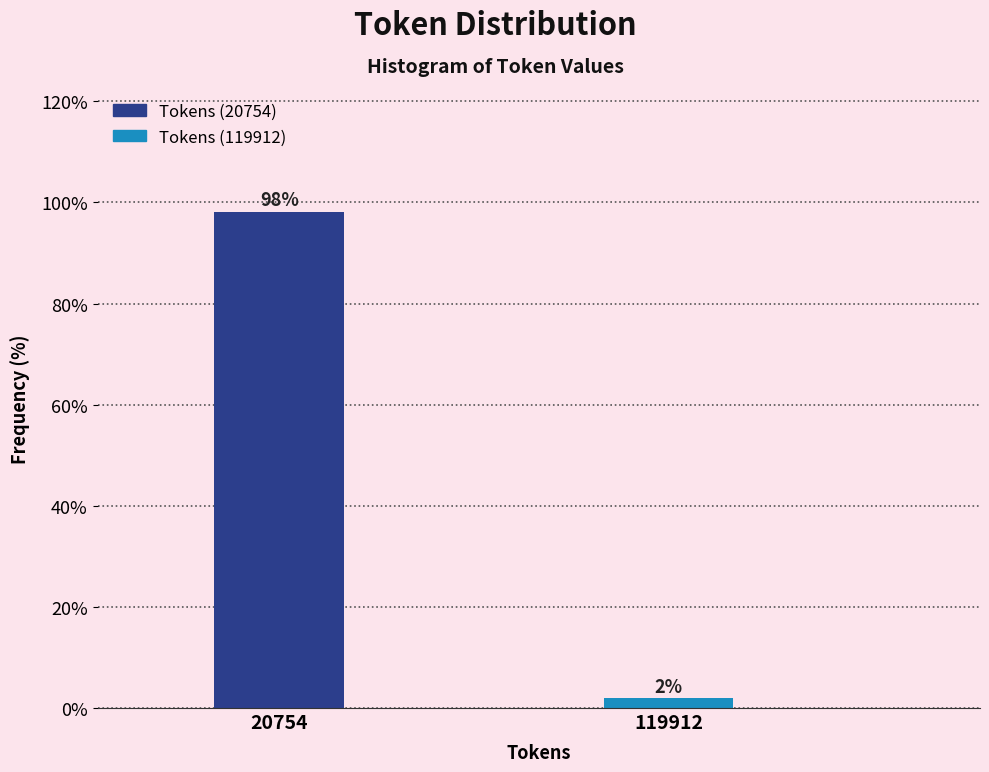

What is the sum of all values?

100.0